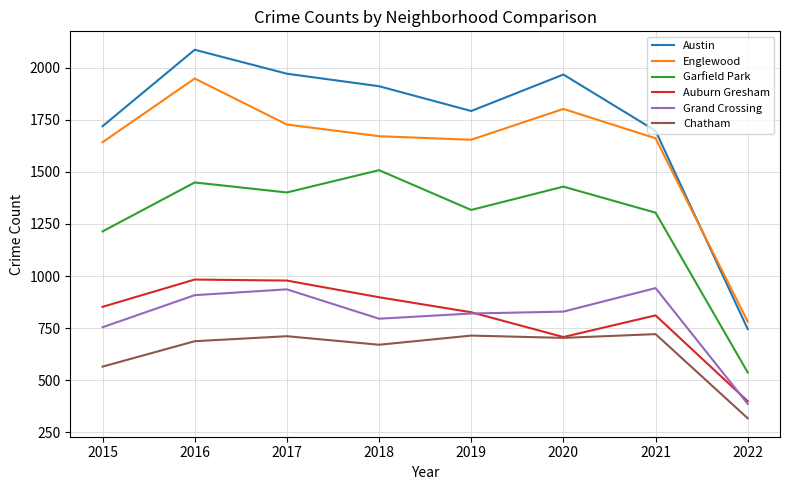

Which series has the widest spread of values?

Austin